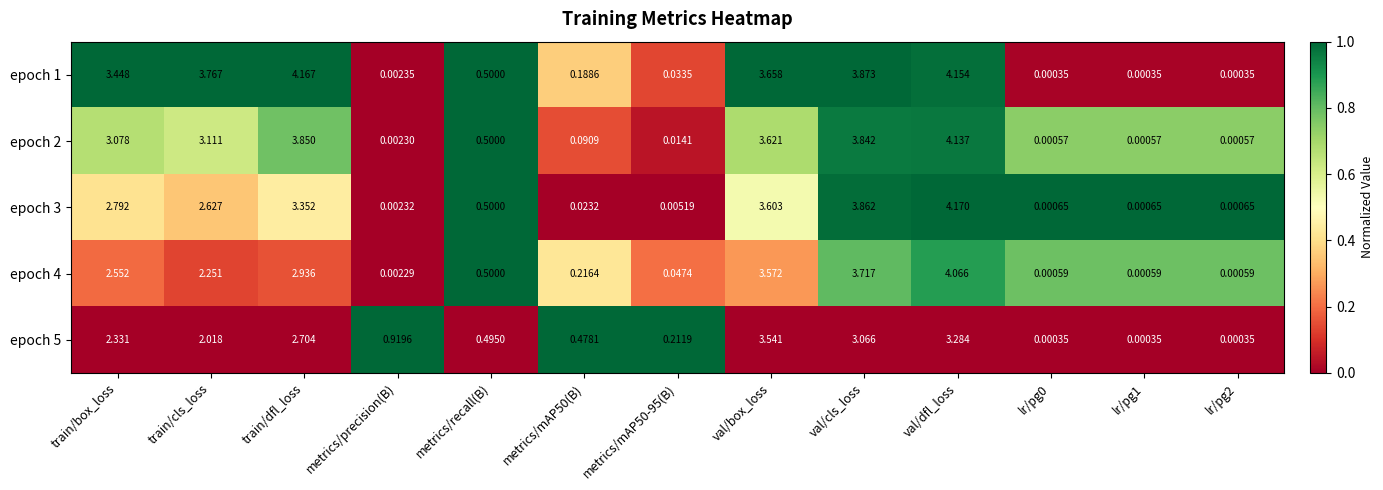

At which category does the chart reach its peak across all series?

val/dfl_loss